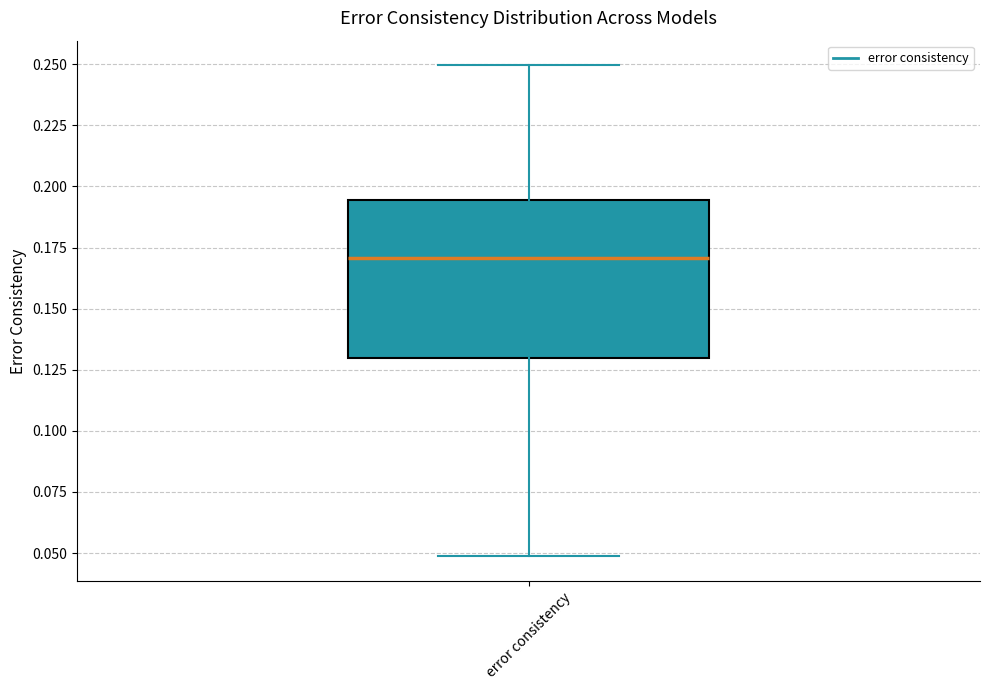

Read this box plot against the y-axis: the position of the median line, the range covered by the box, and the ends of both whiskers. The values are not printed on the chart, so give them approximately, as read against the axis.

median 0.170, box 0.130 to 0.195, whiskers 0.050 to 0.250